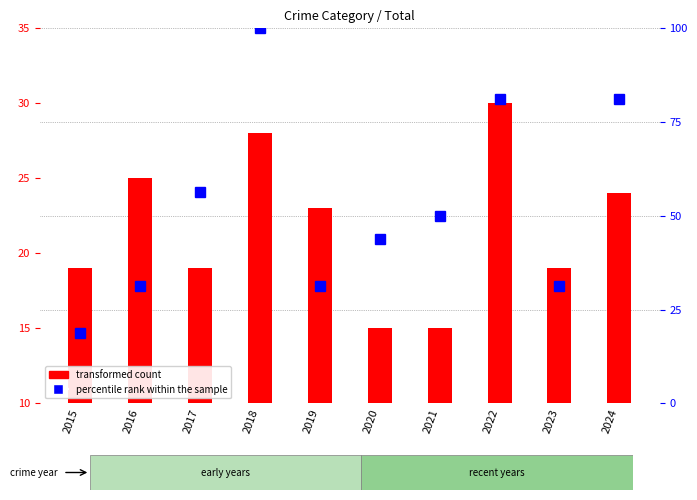

At which label does percentile rank within the sample first exceed 50?

2017